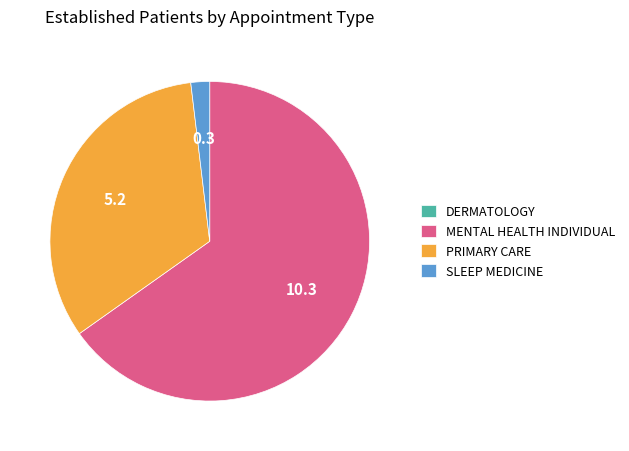

Is there a majority slice in this chart?

Yes